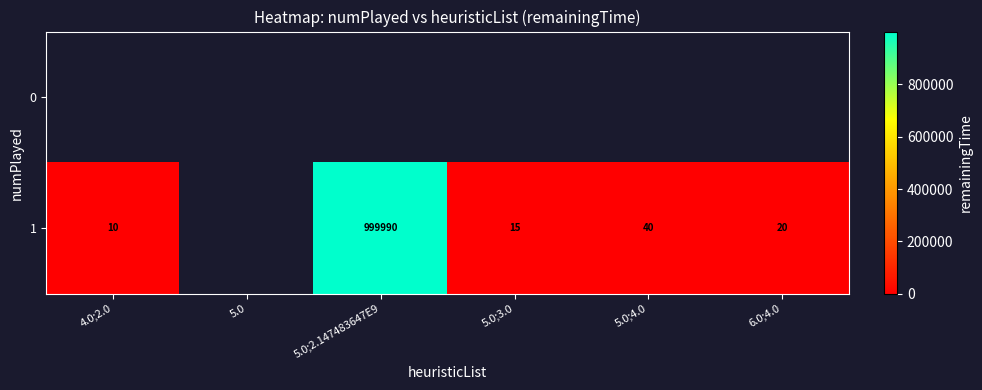

Which label corresponds to the largest value in the chart?

5.0;2.147483647E9